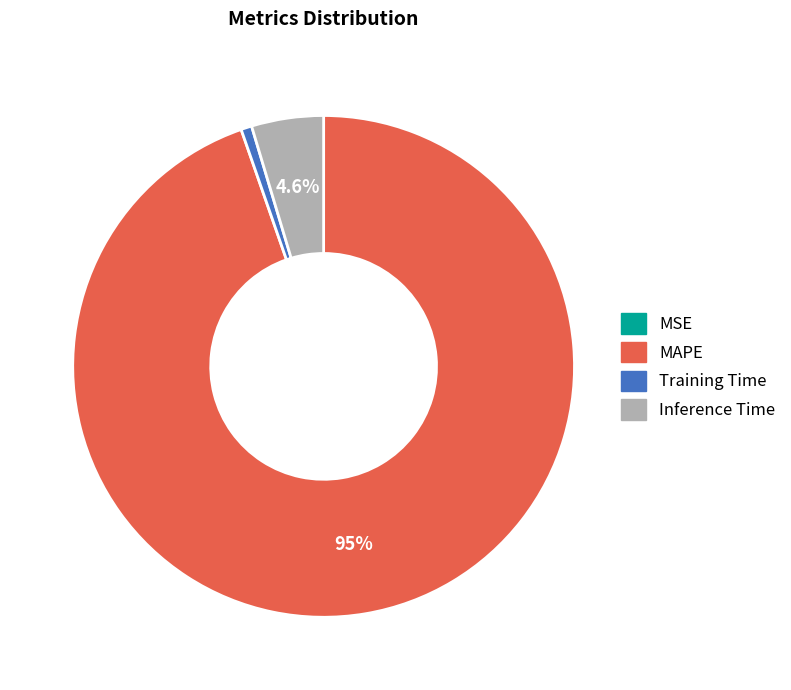

How much of the chart is everything except MAPE?

5.3%